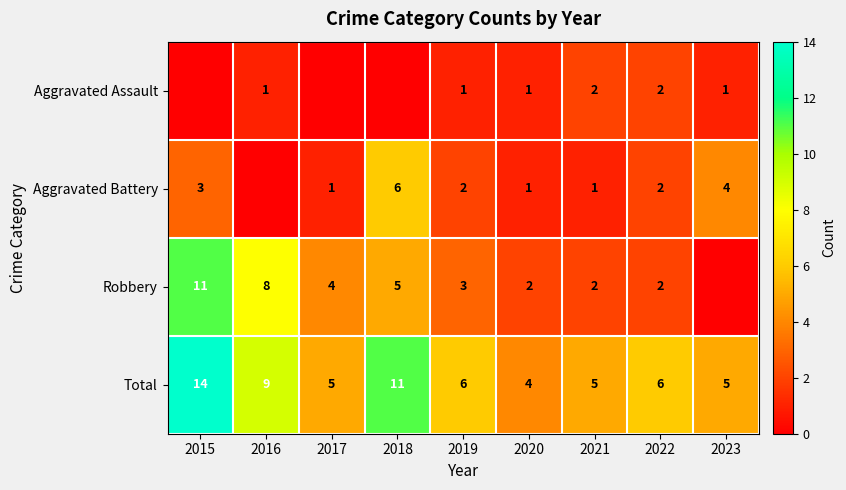

What is the difference between the Robbery values at 2016 and 2018?

3